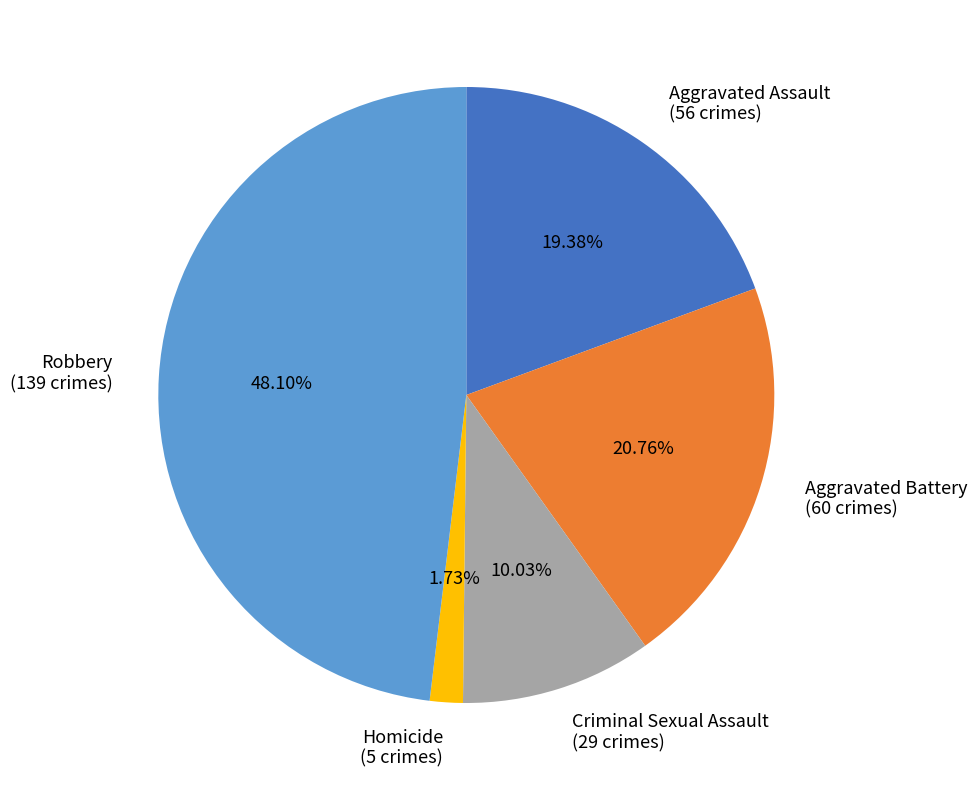

What is the largest slice in the pie chart?

Robbery